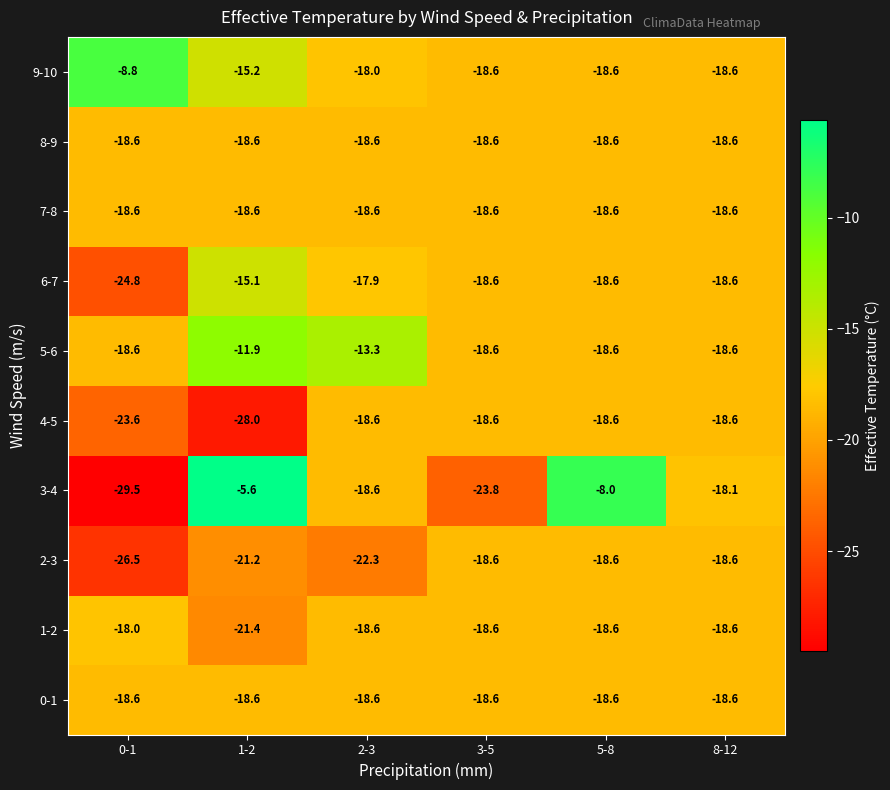

What is the difference between the highest and lowest values at 8-12?

0.5